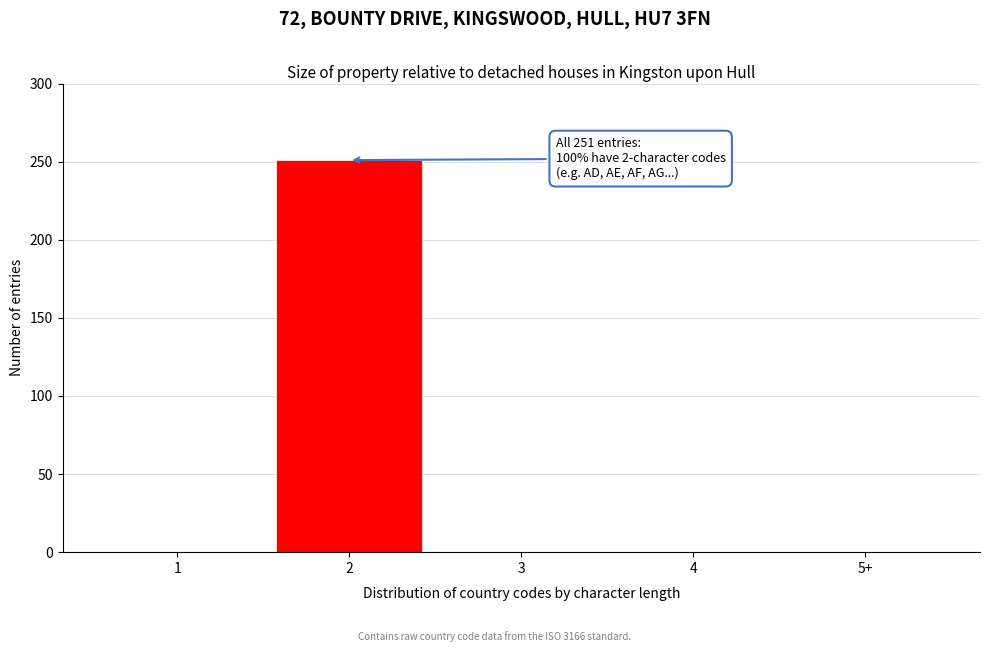

Reading right to left, transcribe all the data shown in this chart.

5+=0	4=0	3=0	2=251	1=0